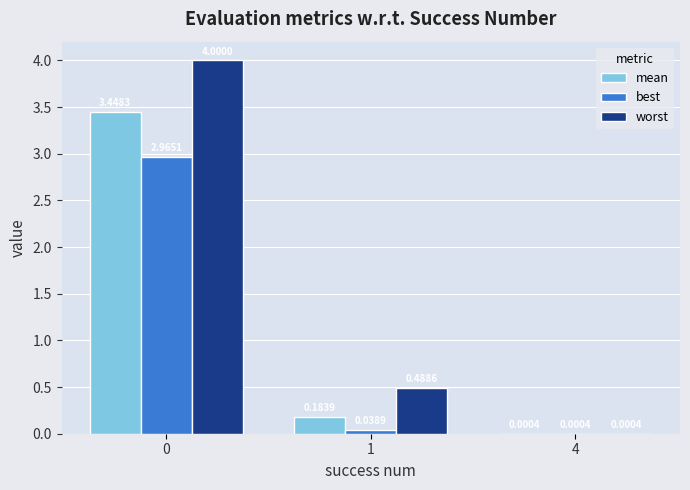

What is the sum of the worst values at 0 and 1?

4.5